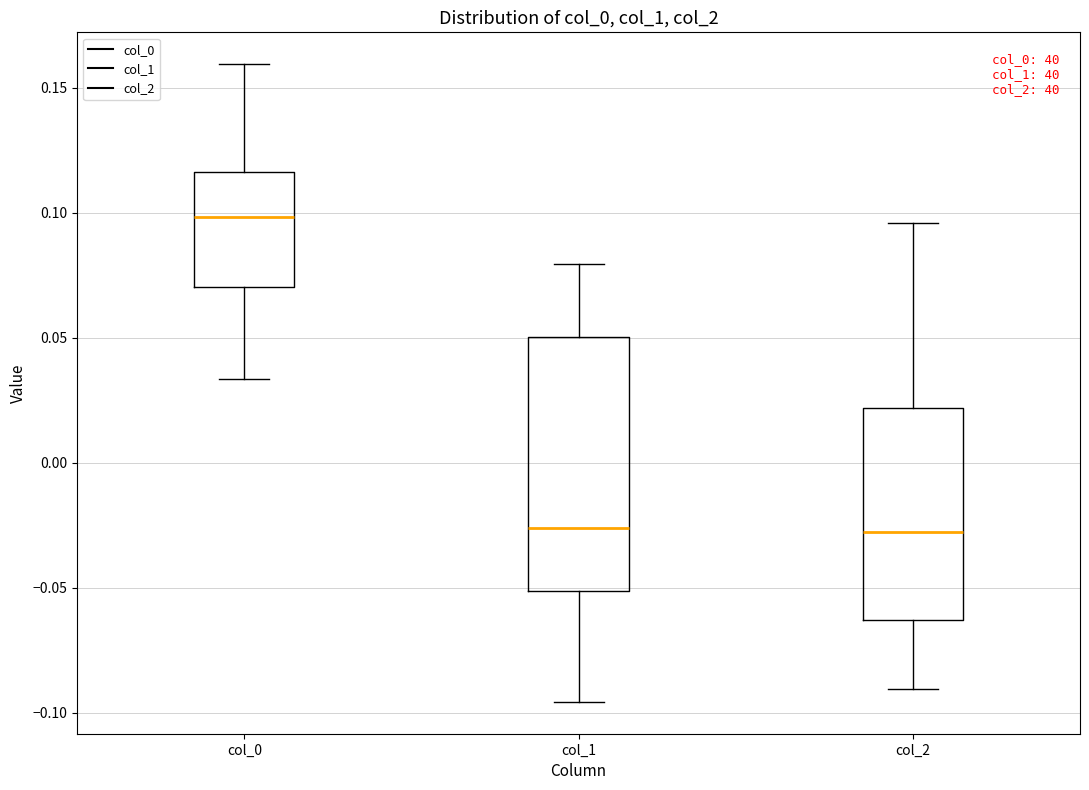

Where does the upper whisker of the box for col_1 end on the y-axis? The values are not printed on the chart, so give them approximately, as read against the axis.

0.080